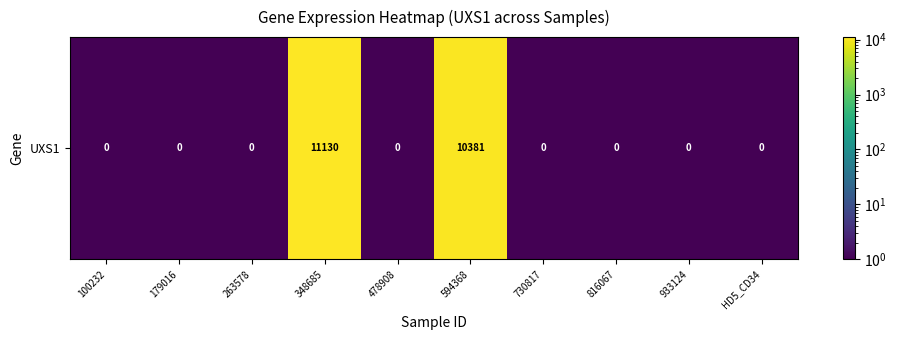

What is the approximate value at 100232?

0.9